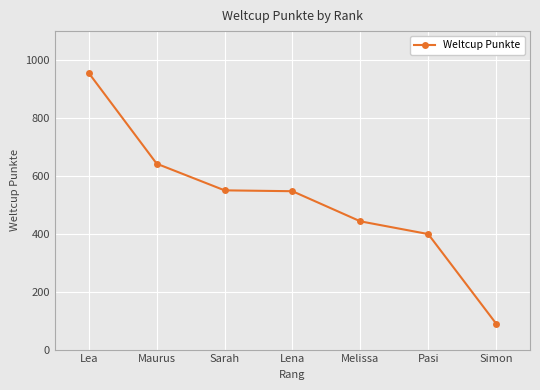

What is the label of the 3rd point from the left?

Sarah